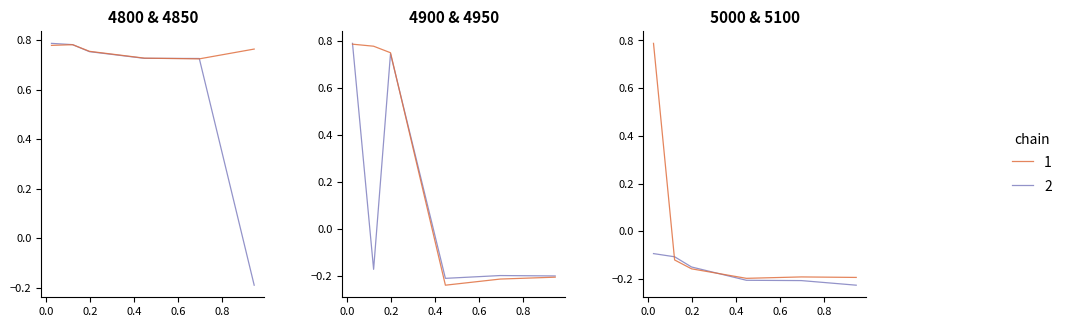

Rank the categories by 4900 value from lowest to highest.

0.4465753424657534, 0.6958904109589041, 0.9452054794520548, 0.1972602739726027, 0.1205479452054795, 0.02465753424657534